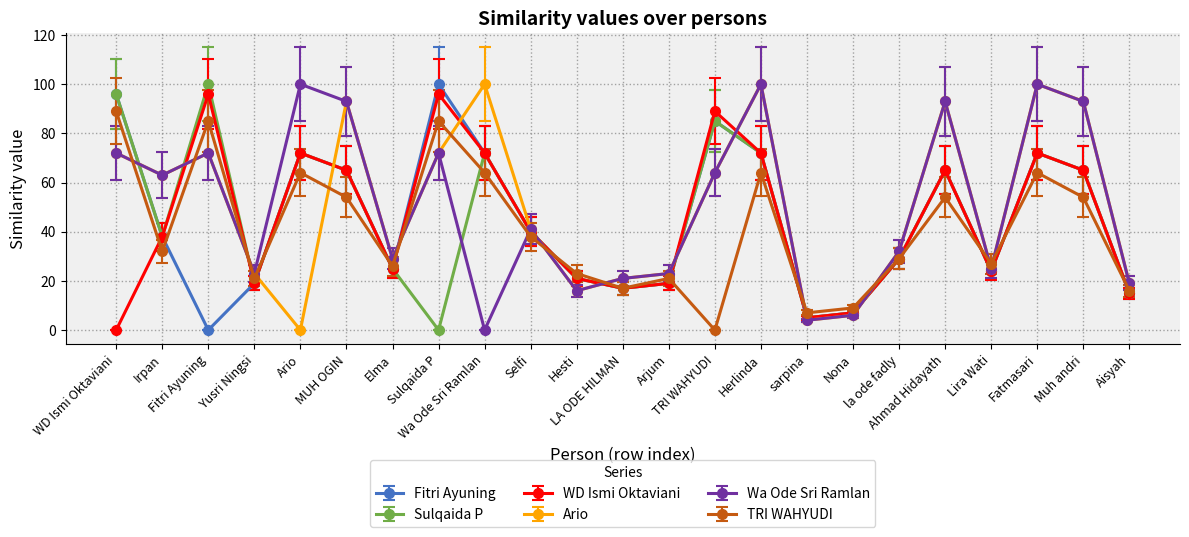

What is the value of the Sulqaida P point at the 10th from the left?

40